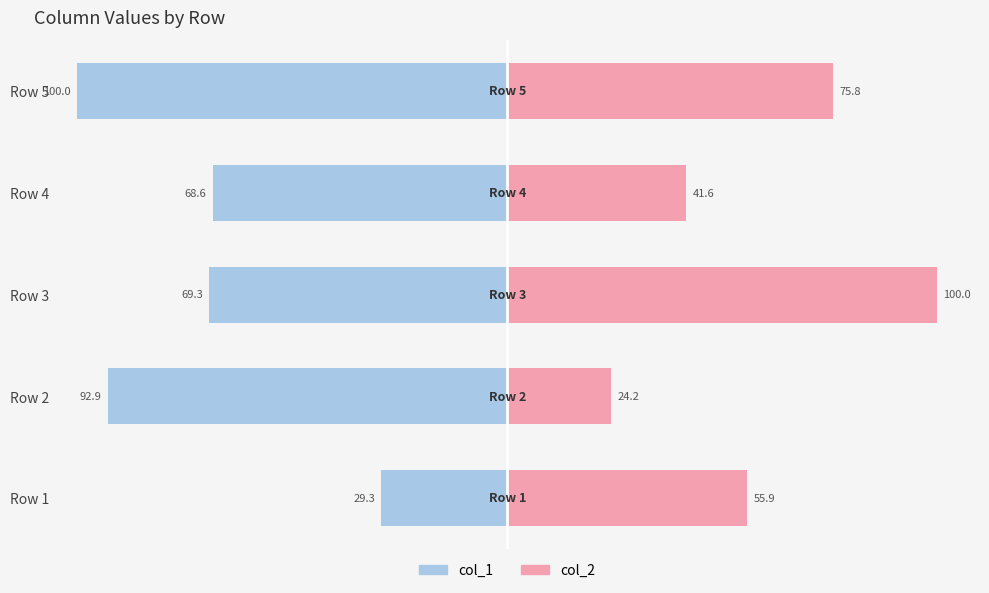

What is the average value of the col_1 series?

-72.0